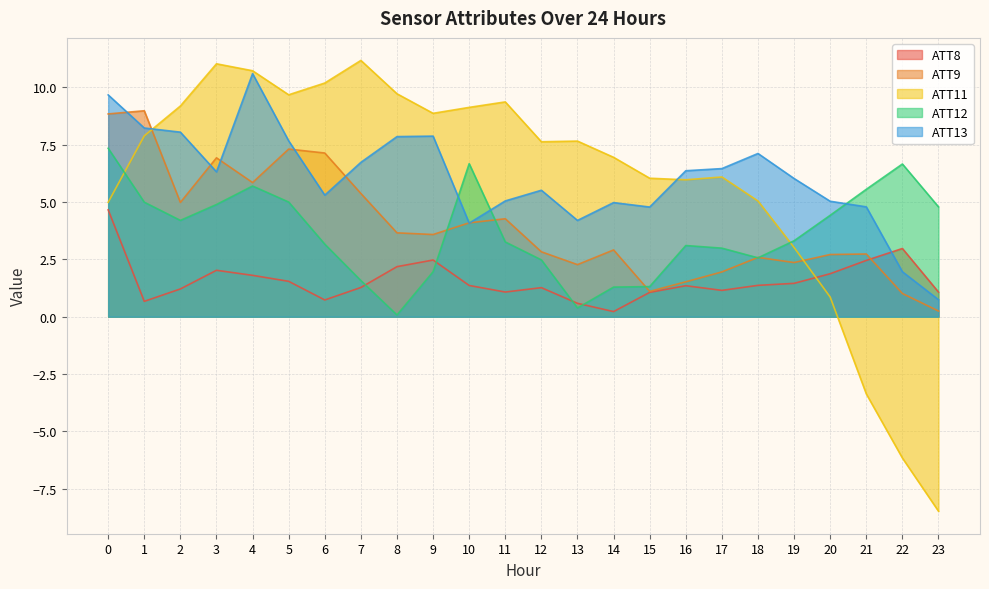

What is the sum of the ATT11 values at 23 and 22?

-14.6